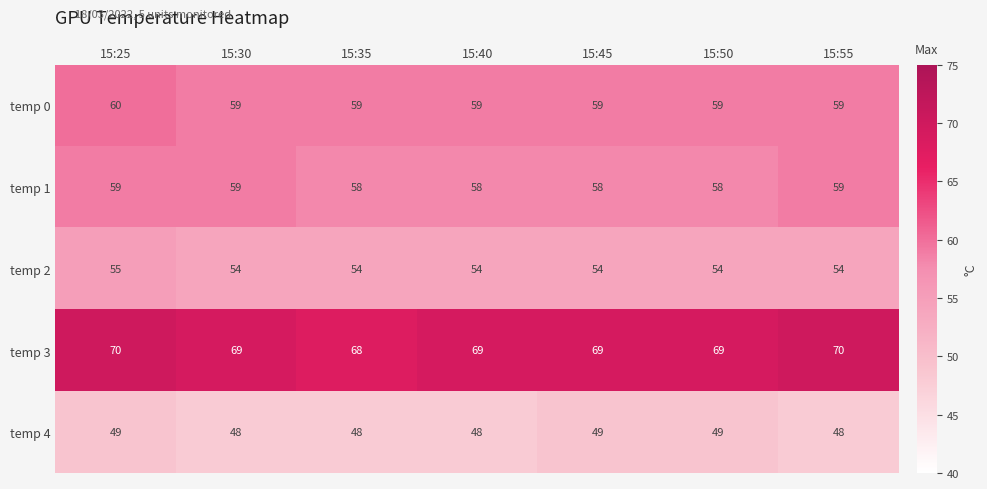

Is the value of temp 2 at 15:35 greater than the value of temp 4 at 15:30?

Yes